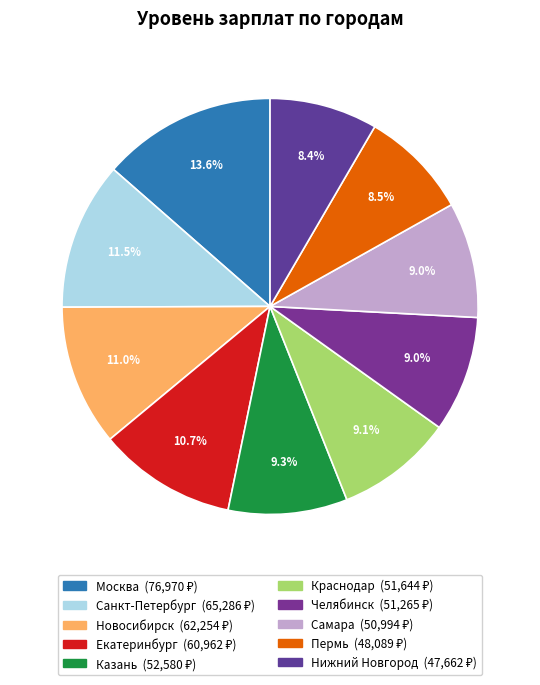

How many segments does this pie chart have?

10